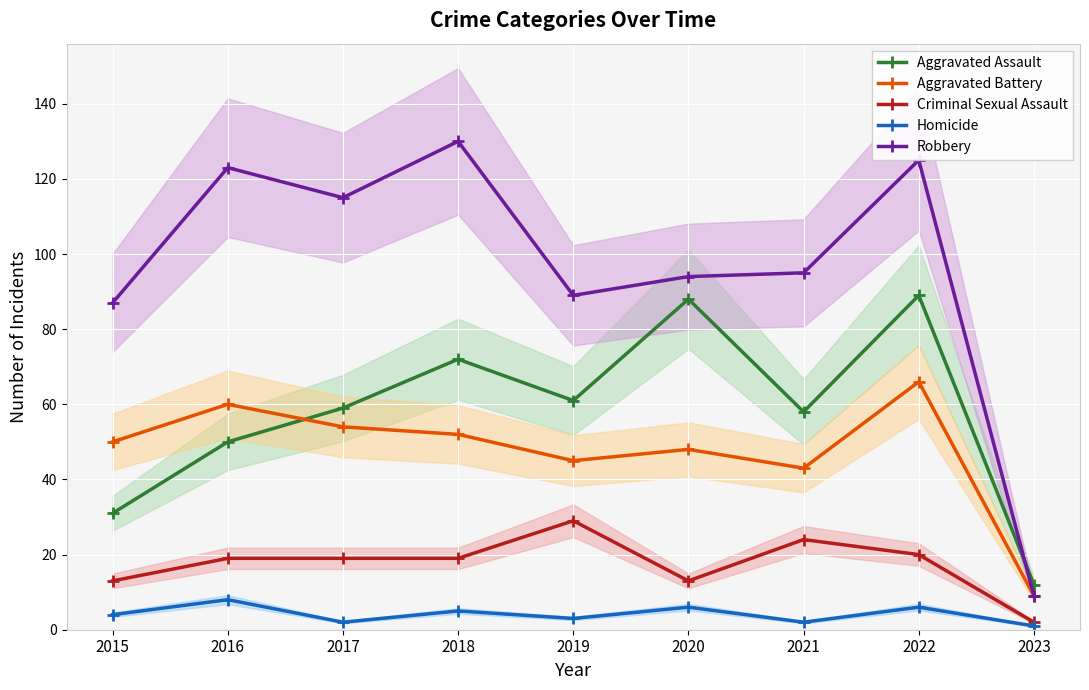

At which label does Criminal Sexual Assault reach its minimum?

2023